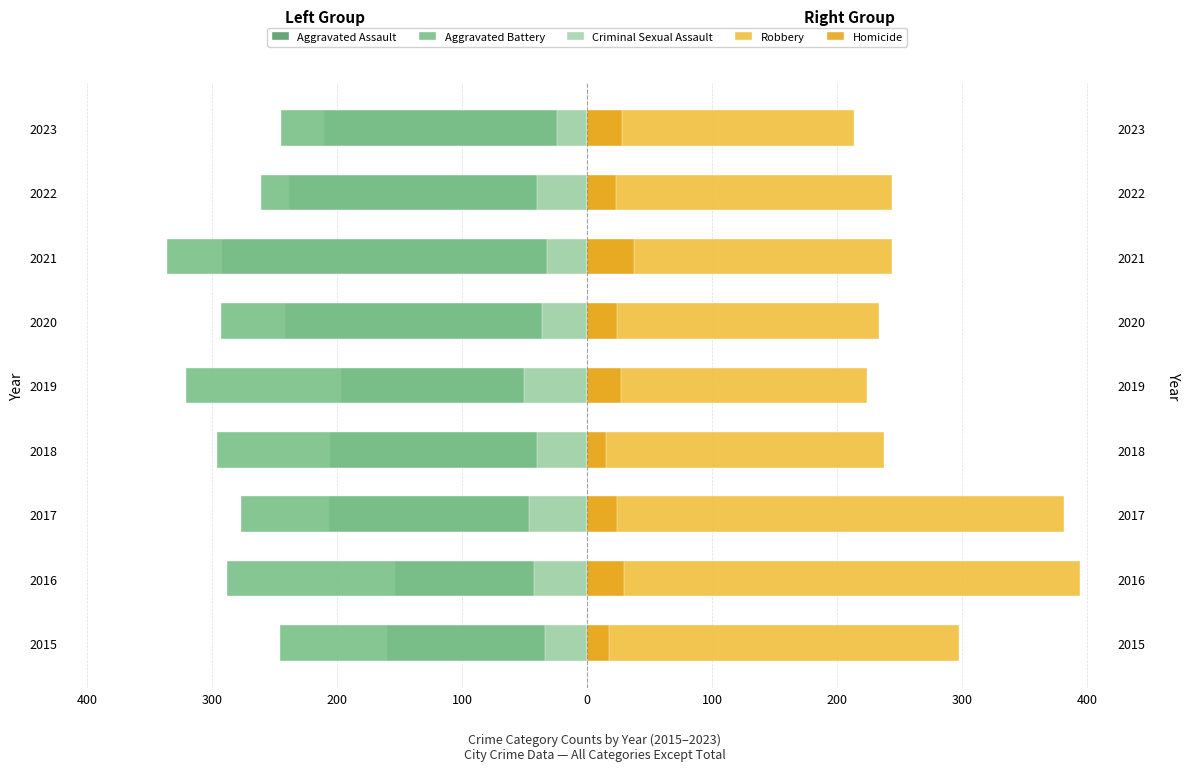

How many series are shown in this chart?

5